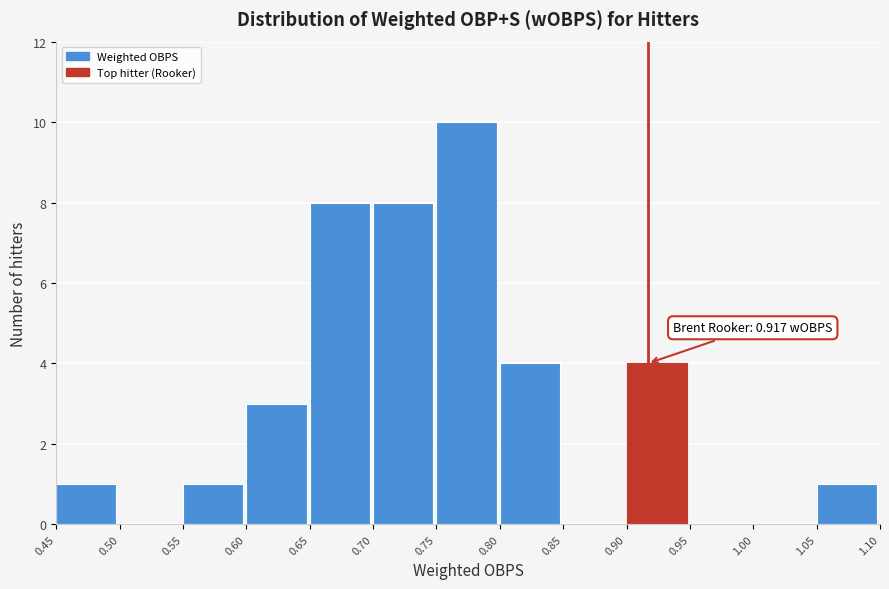

Which range on the x-axis has the tallest bar?

0.75 to 0.80